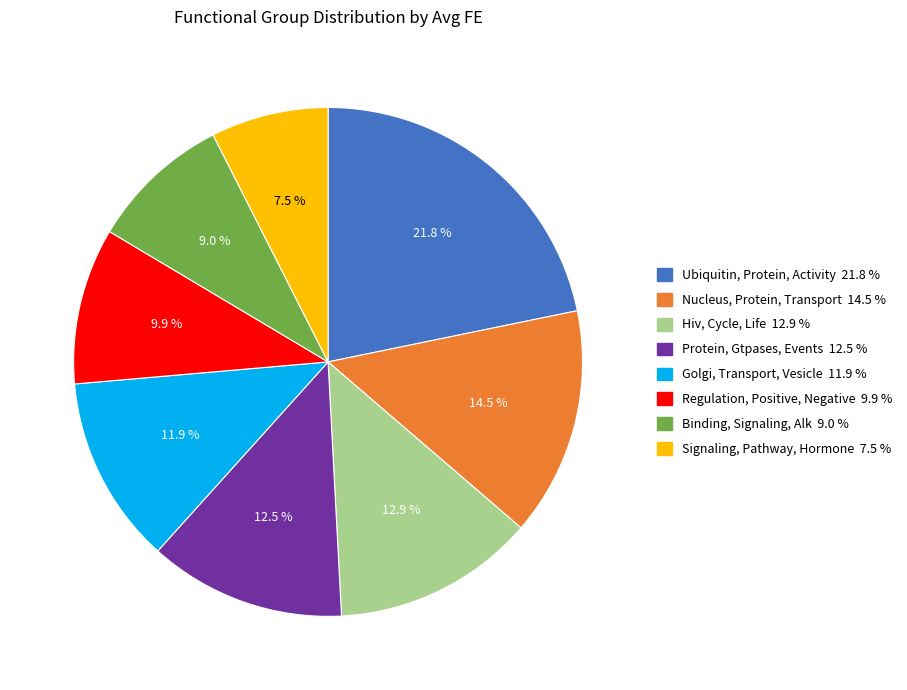

Rank the categories by value from lowest to highest.

Signaling, Pathway, Hormone, Binding, Signaling, Alk, Regulation, Positive, Negative, Golgi, Transport, Vesicle, Protein, Gtpases, Events, Hiv, Cycle, Life, Nucleus, Protein, Transport, Ubiquitin, Protein, Activity